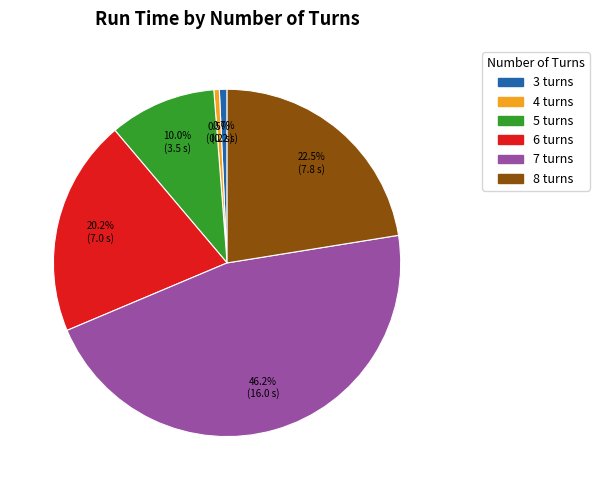

To the nearest percent, what is the average slice percentage?

17%